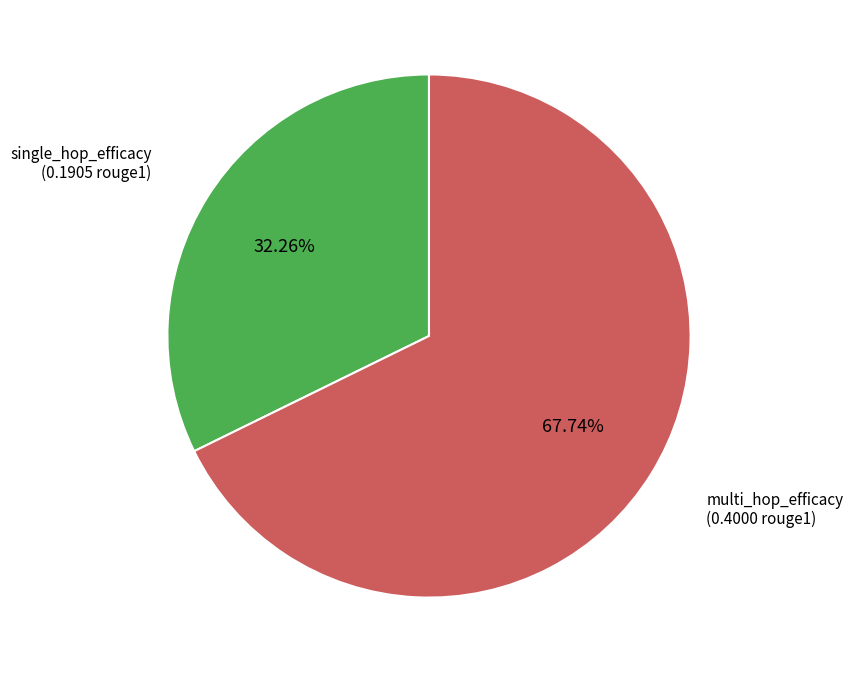

To the nearest percent, what is the average slice percentage?

50%